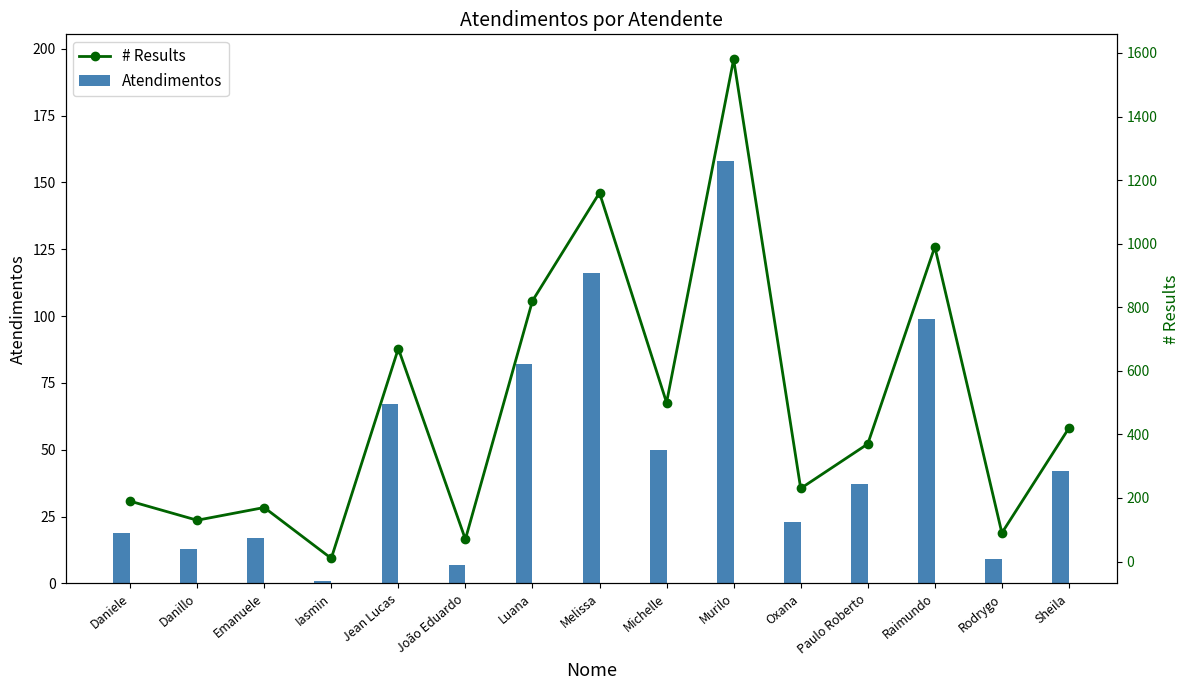

What is the average value of the # Results series?

493